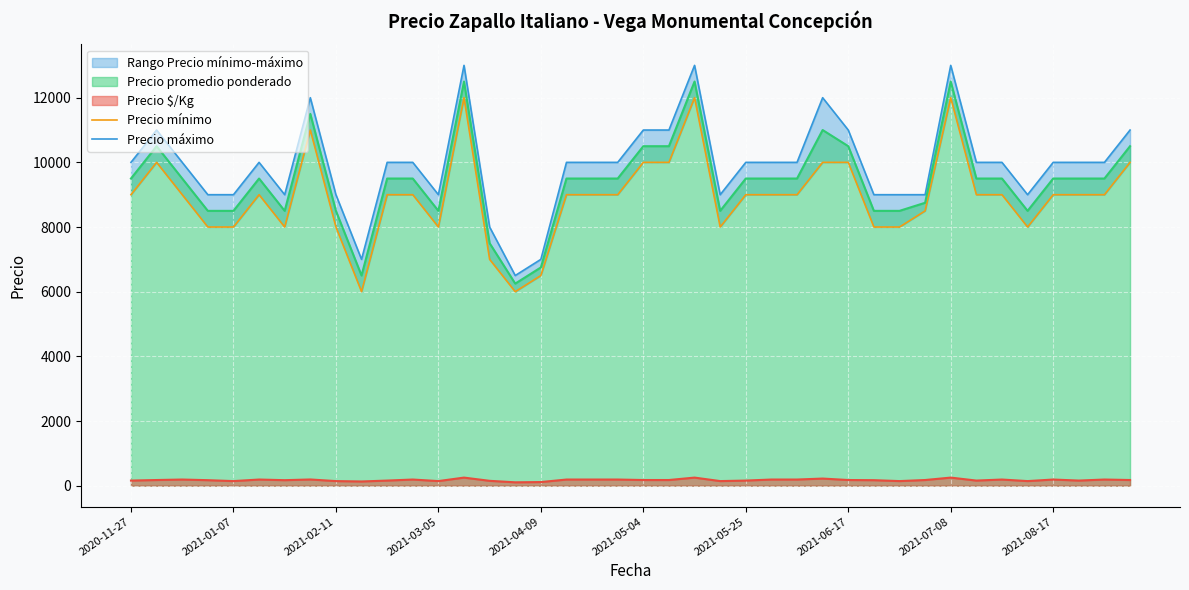

True or false: Precio $/Kg and Precio promedio ponderado cross at least once.

False